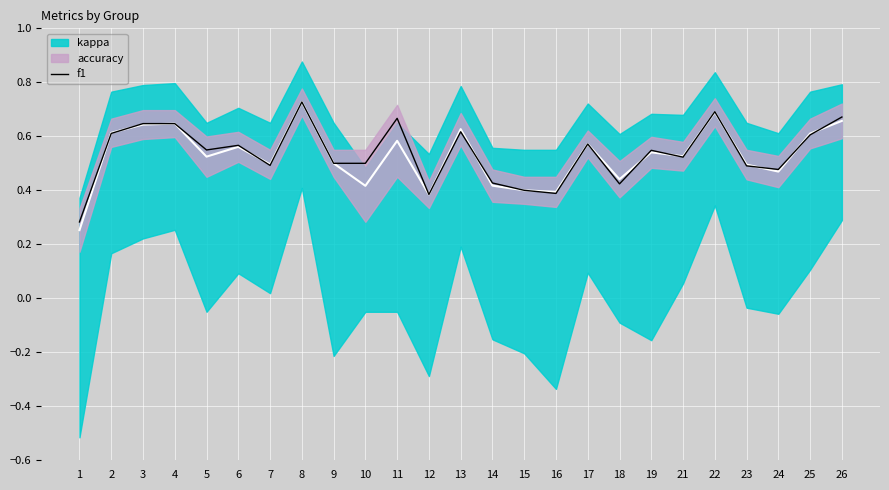

Count the values in the range 0 to 1.

25